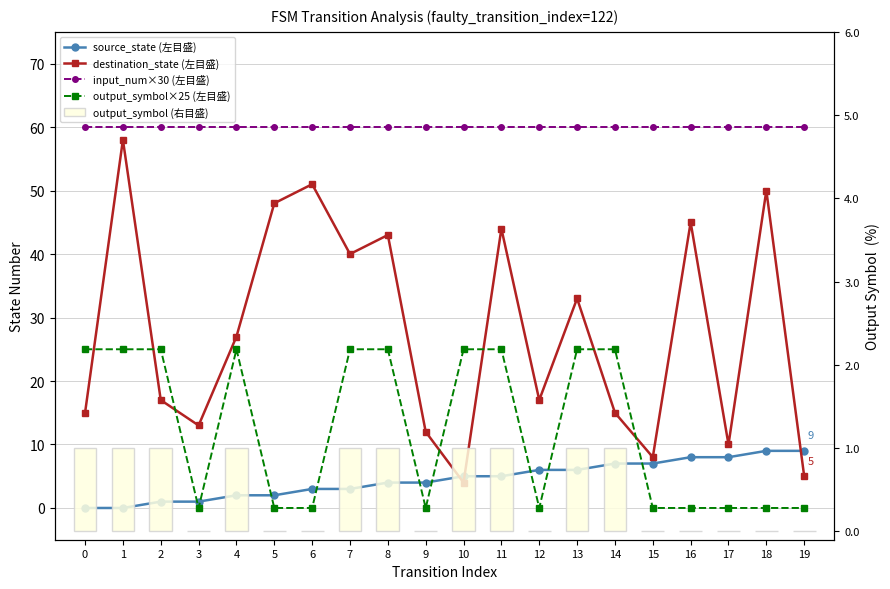

Are the bars grouped side by side (vs. stacked)?

Yes